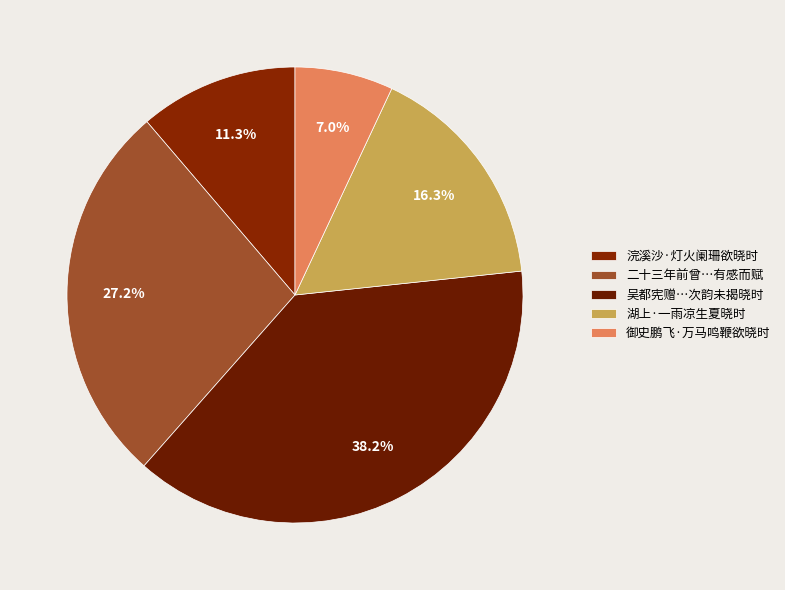

Is there any slice that represents more than half of the pie?

No